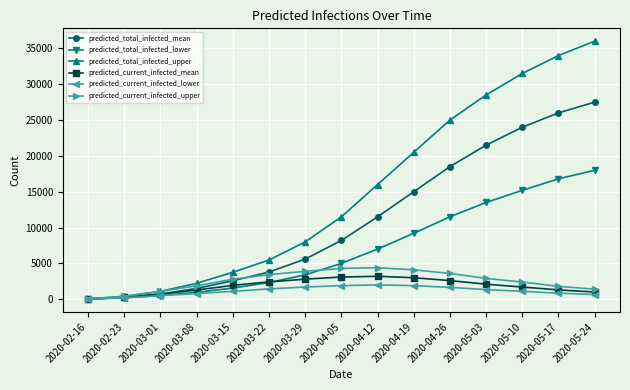

At how many categories does at least one series exceed 8744?

8